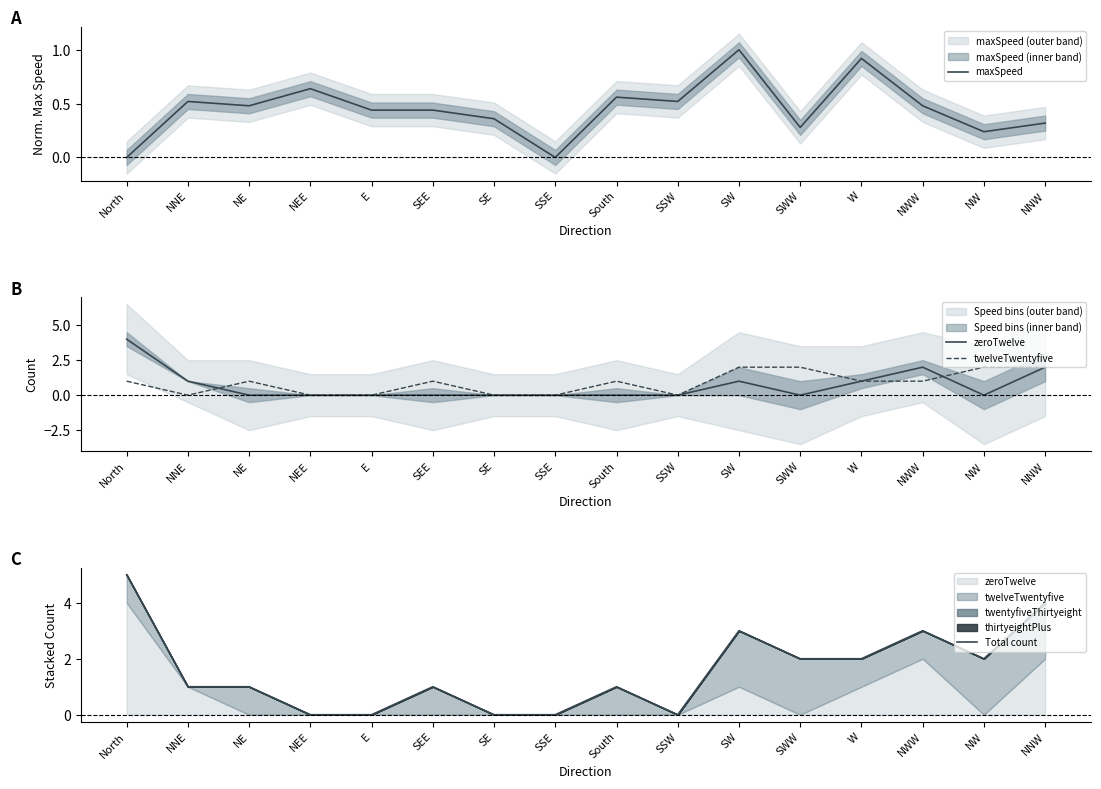

At which category does zeroTwelve reach its first local valley?

SWW